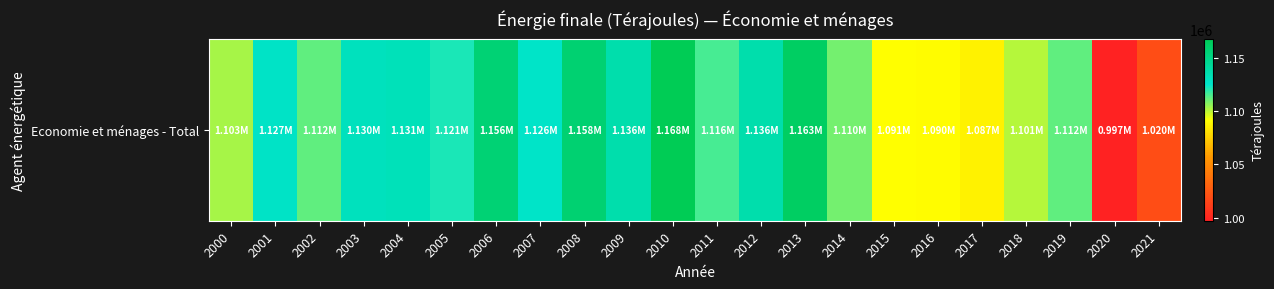

What is the difference between the values at 2003 and 2013?

32582.3